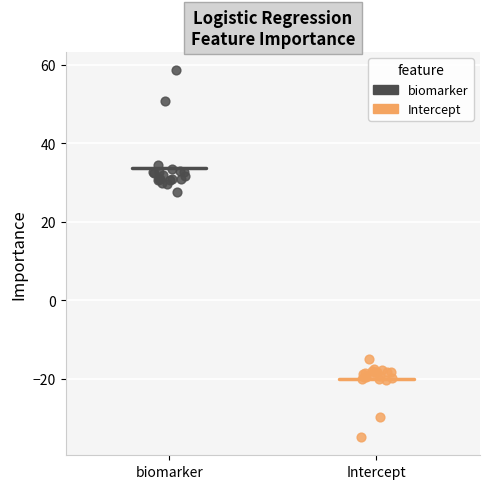

Which series has the largest Y range (max minus min)?

biomarker